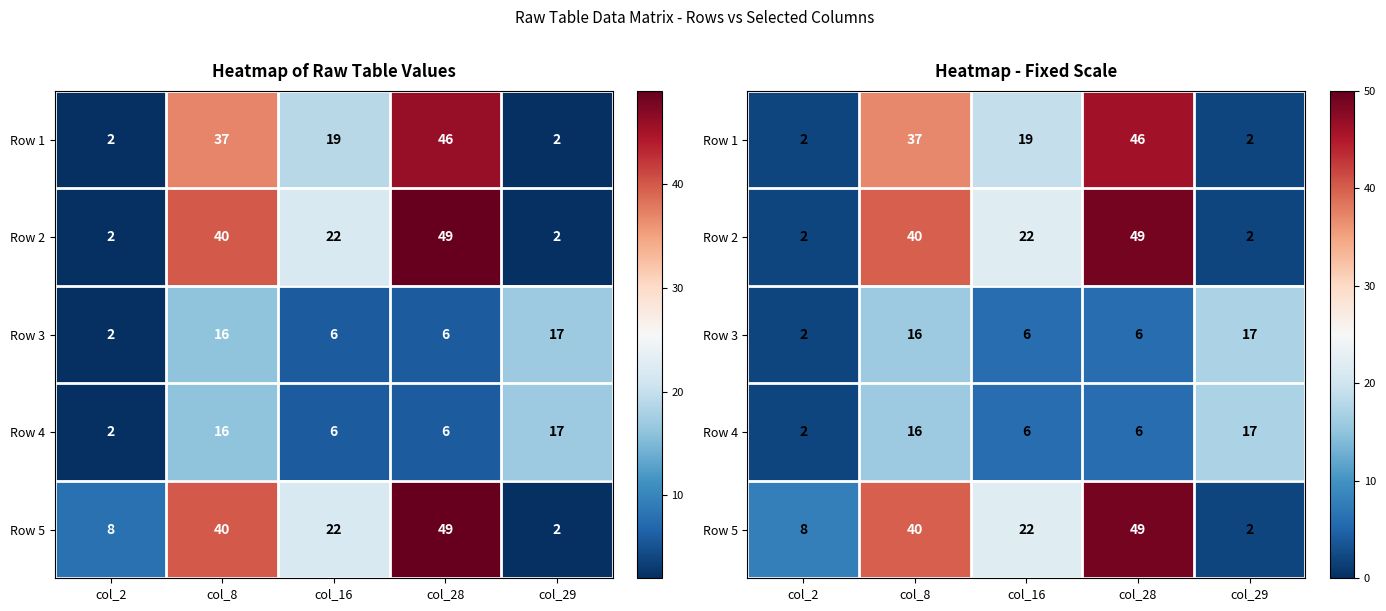

Count the number of categories in the chart.

5